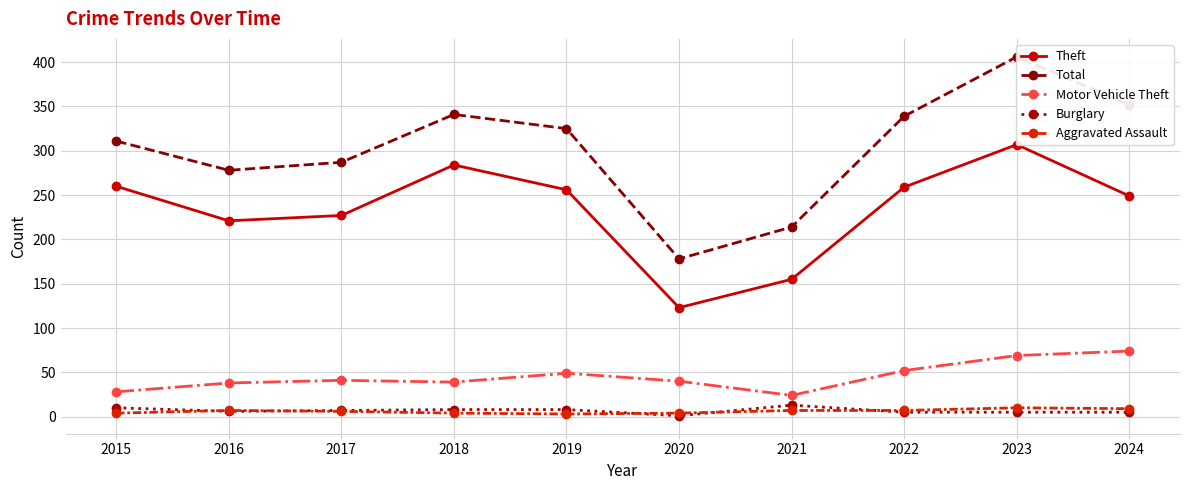

At which label does Aggravated Assault reach its minimum?

2019